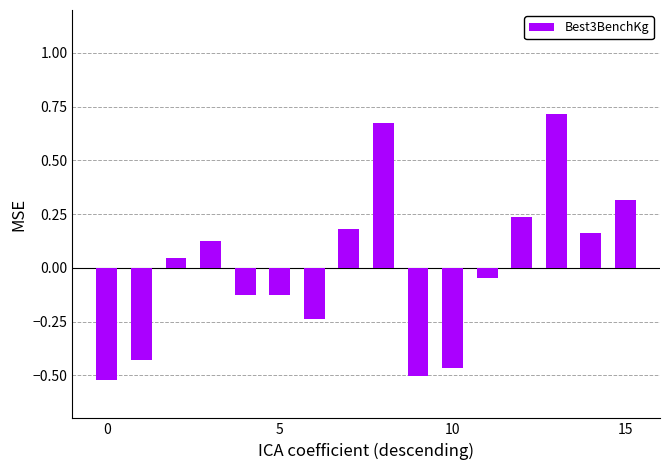

How many values are below 0?

8